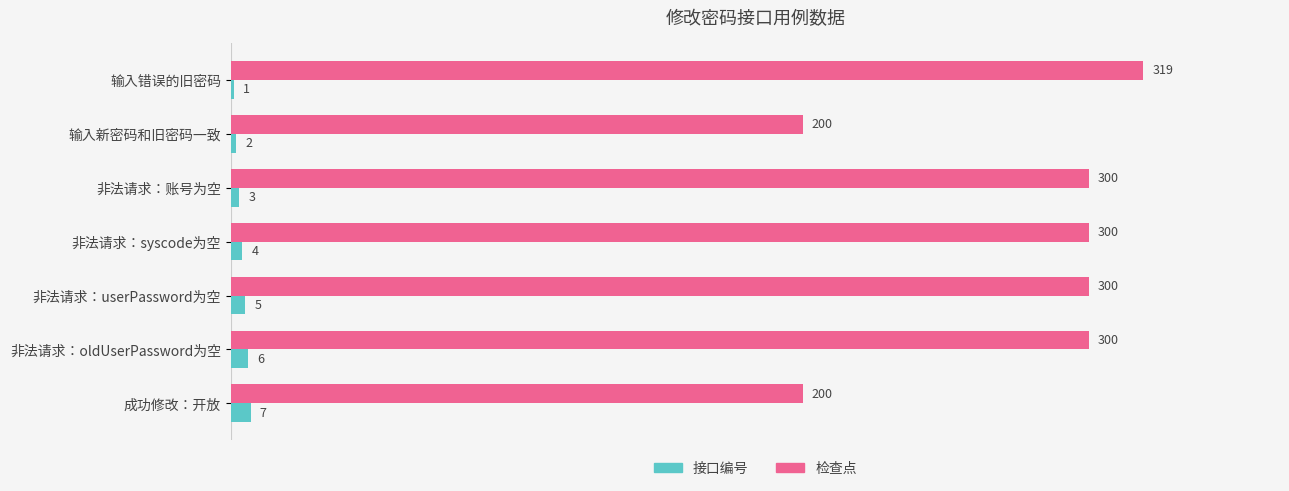

True or false: 接口编号 has a value of 1 at 输入错误的旧密码.

True